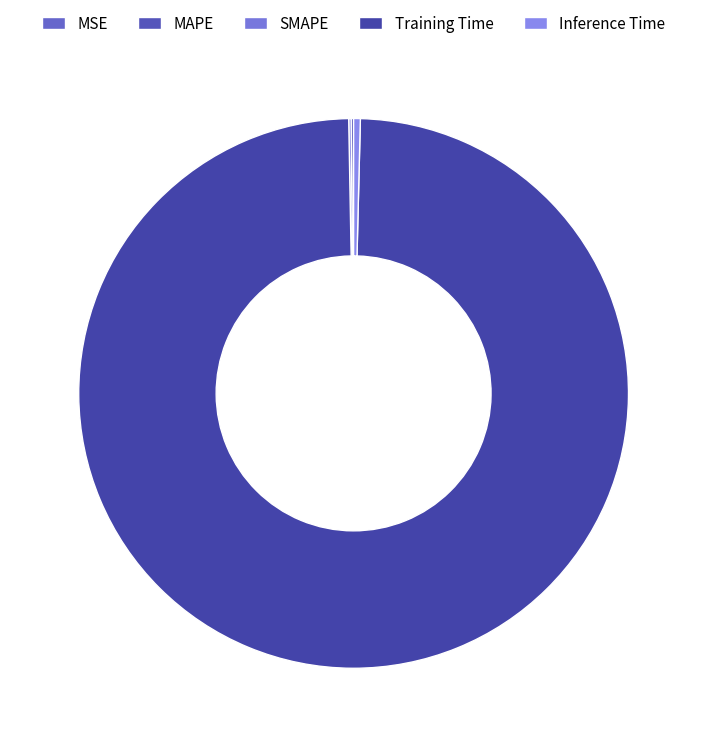

True or false: MSE accounts for 1% of the total.

False